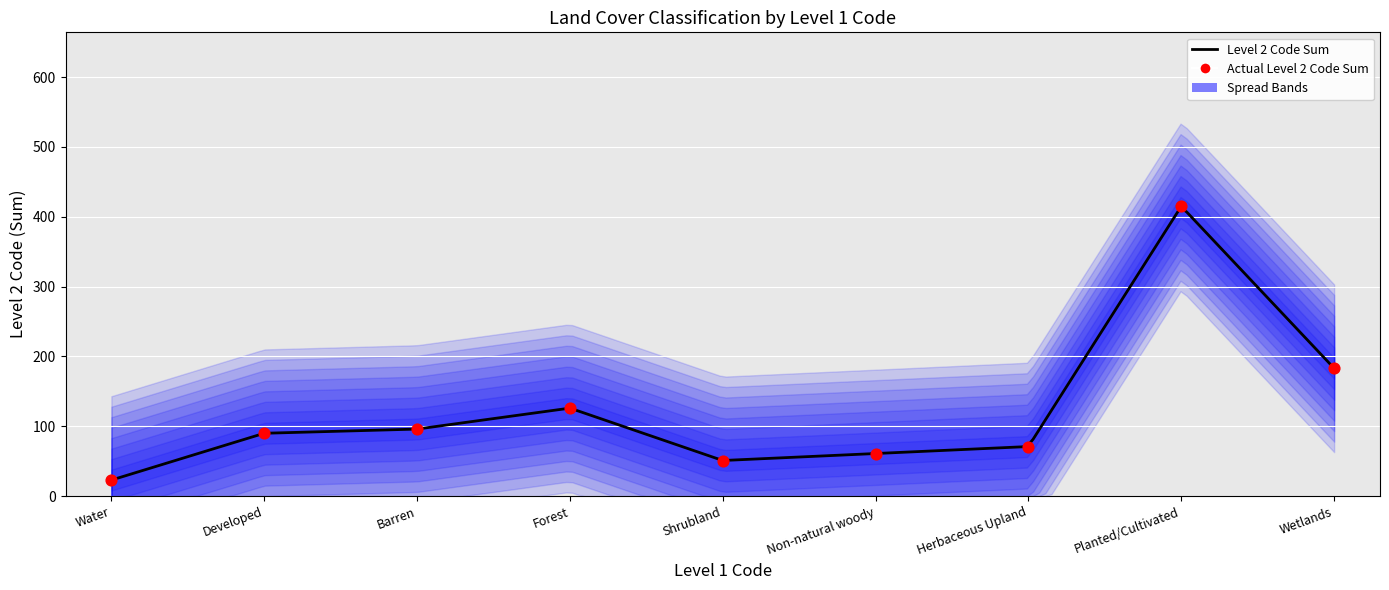

Approximately how many times larger is the value at Herbaceous Upland compared to Forest?

0.6